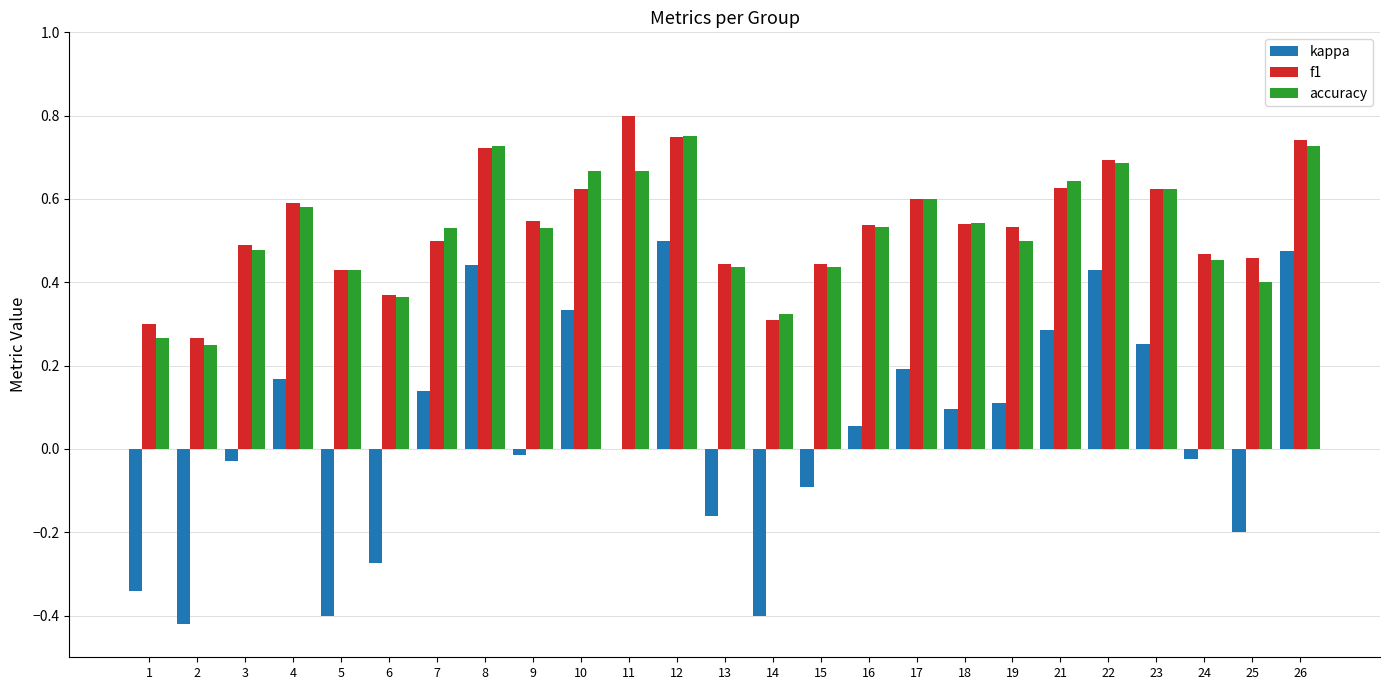

Which series has the largest range (max minus min)?

kappa